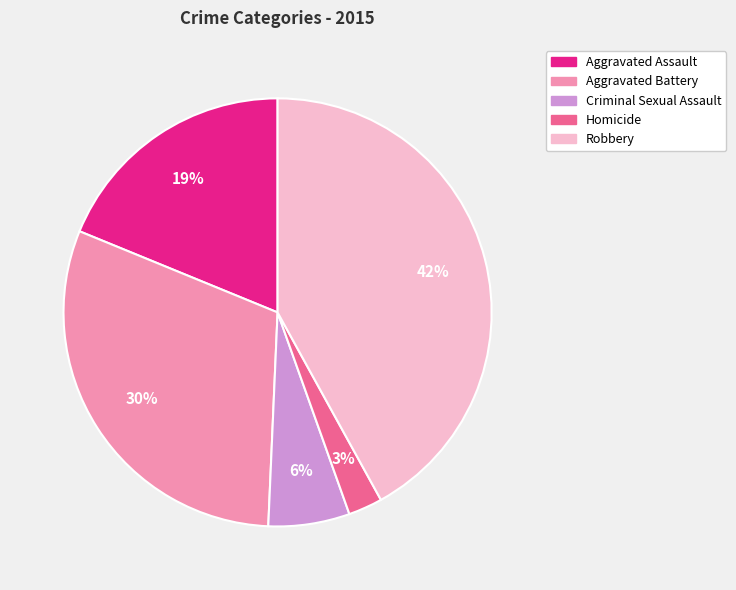

Does any single category account for the majority?

No